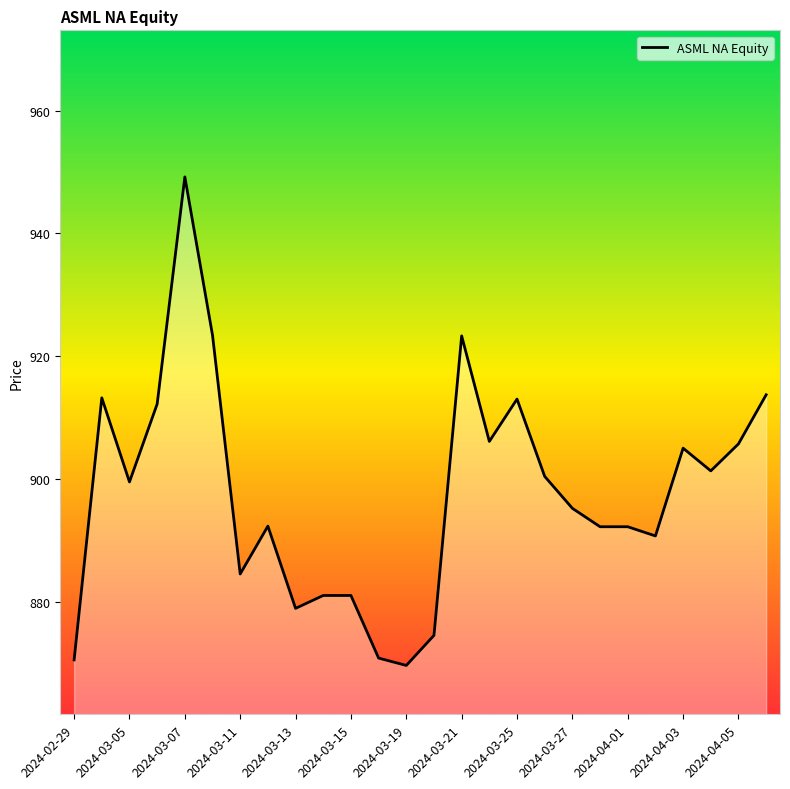

What is the smallest value displayed?

869.6